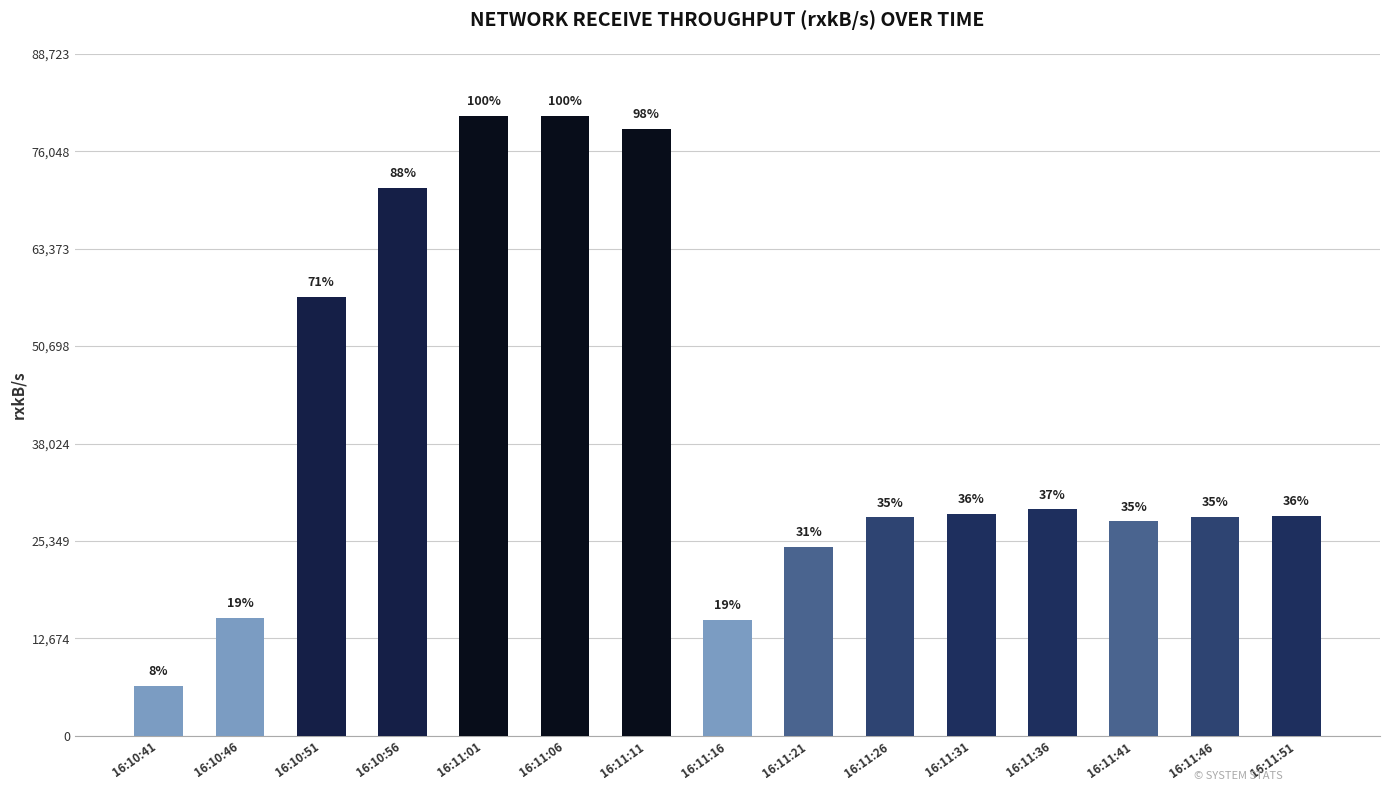

Are the bars horizontal?

No